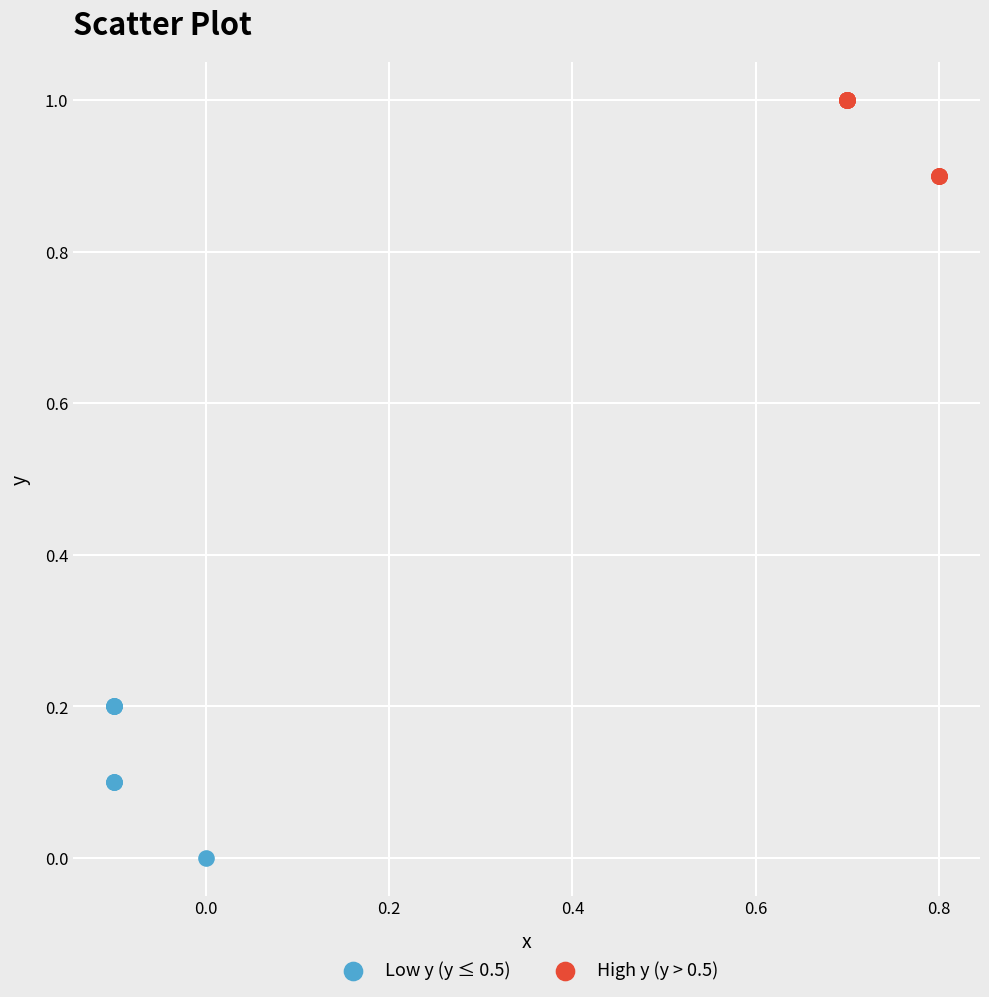

Which series reaches the minimum Y coordinate?

Low y (y ≤ 0.5)